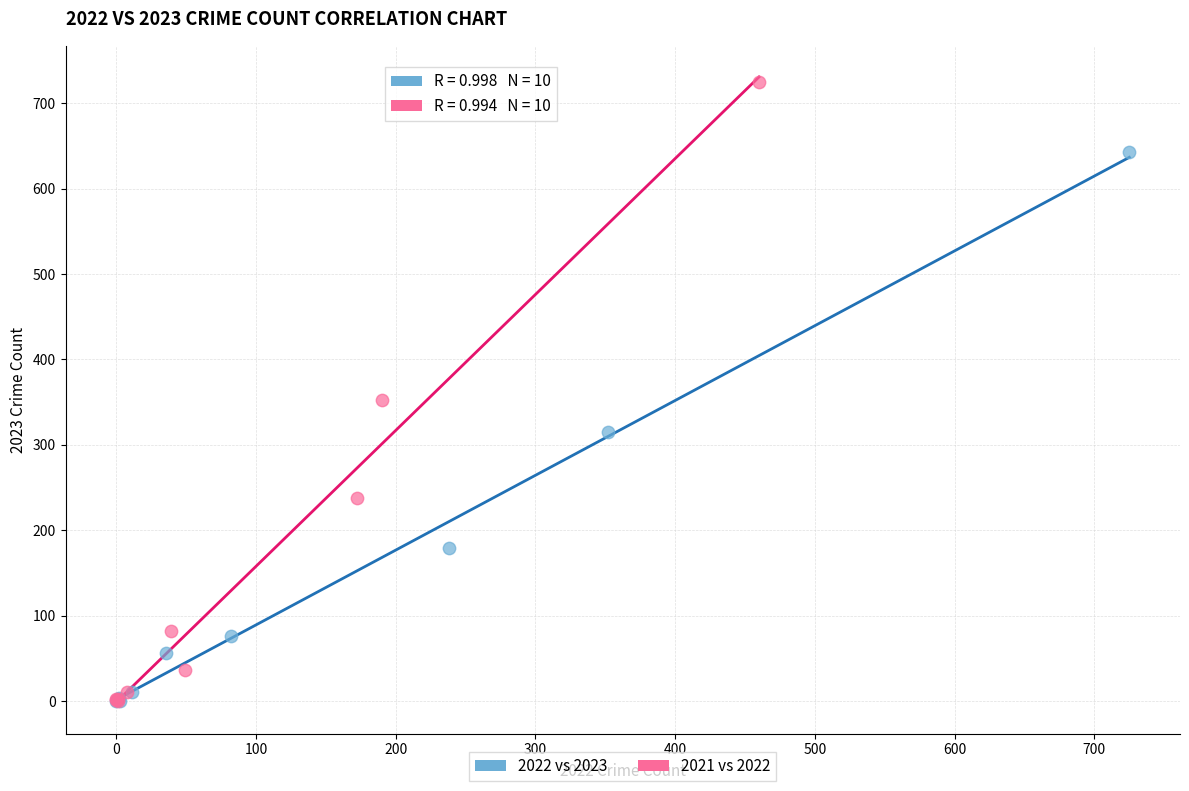

What are all the series names shown in the legend?

2022 vs 2023, 2021 vs 2022